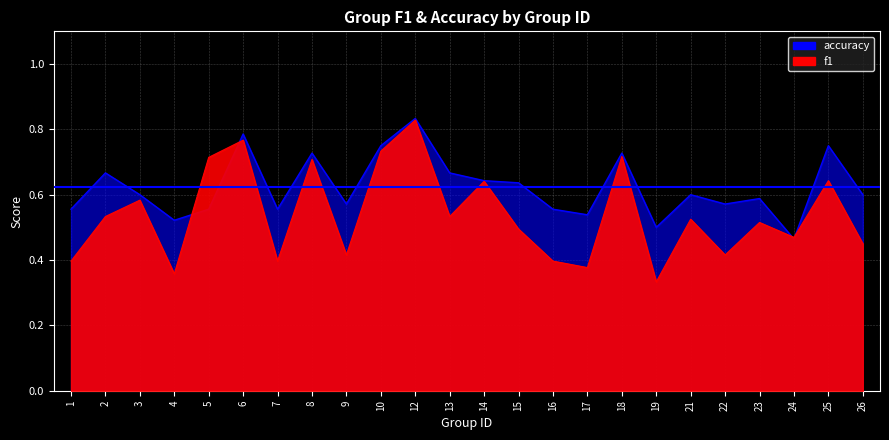

How many series are shown in this chart?

2